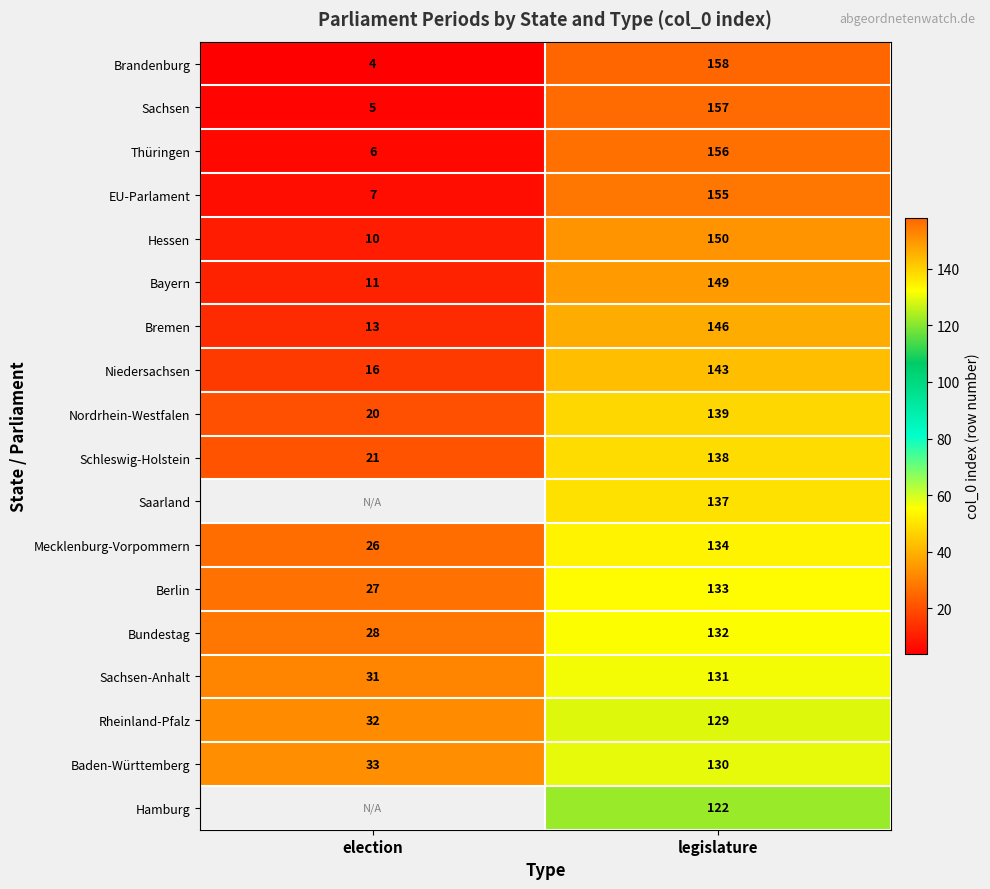

What is the total value across all series at legislature?

2539